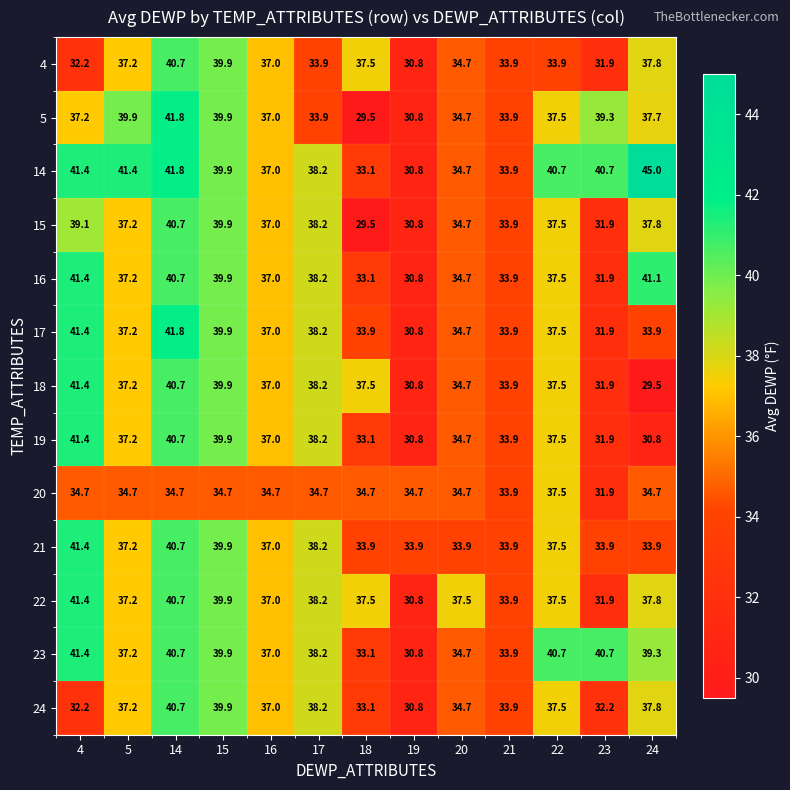

Which label corresponds to the largest value in the chart?

24